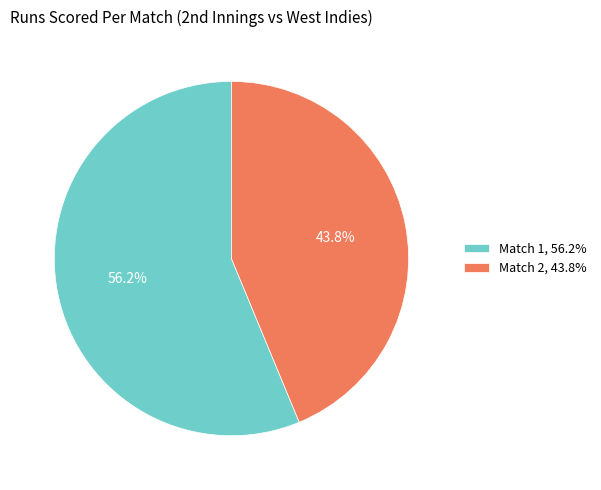

To the nearest percent, what is the combined percentage of Match 2 and Match 1?

100%